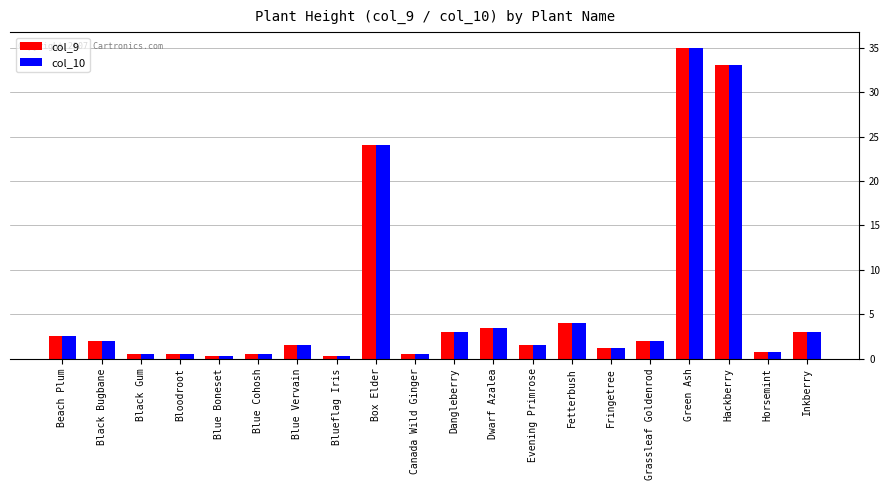

Which category has the highest value across all series?

Green Ash